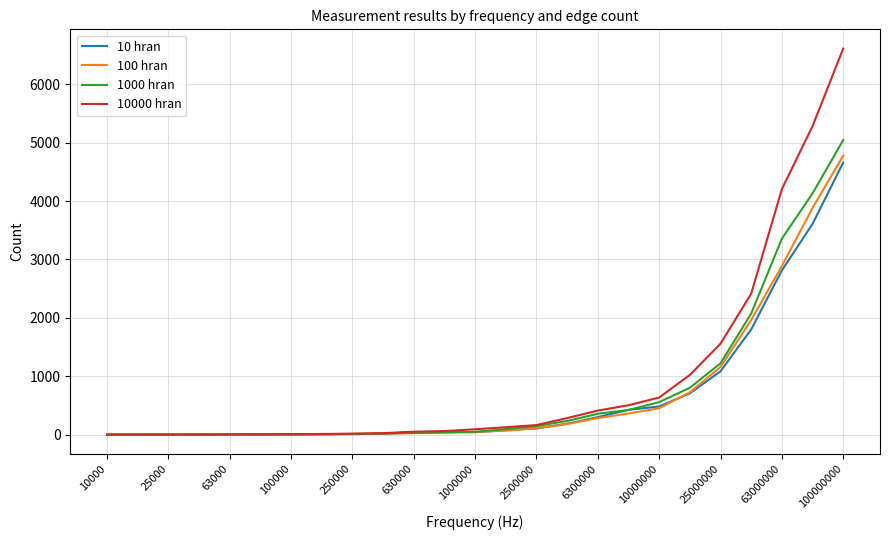

Which series has the widest spread of values?

10000 hran